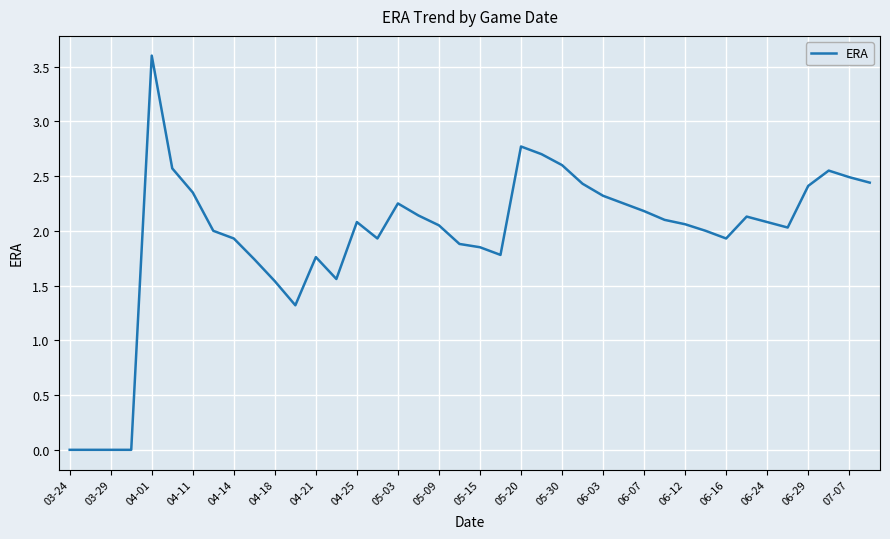

What is the greatest value displayed?

3.6